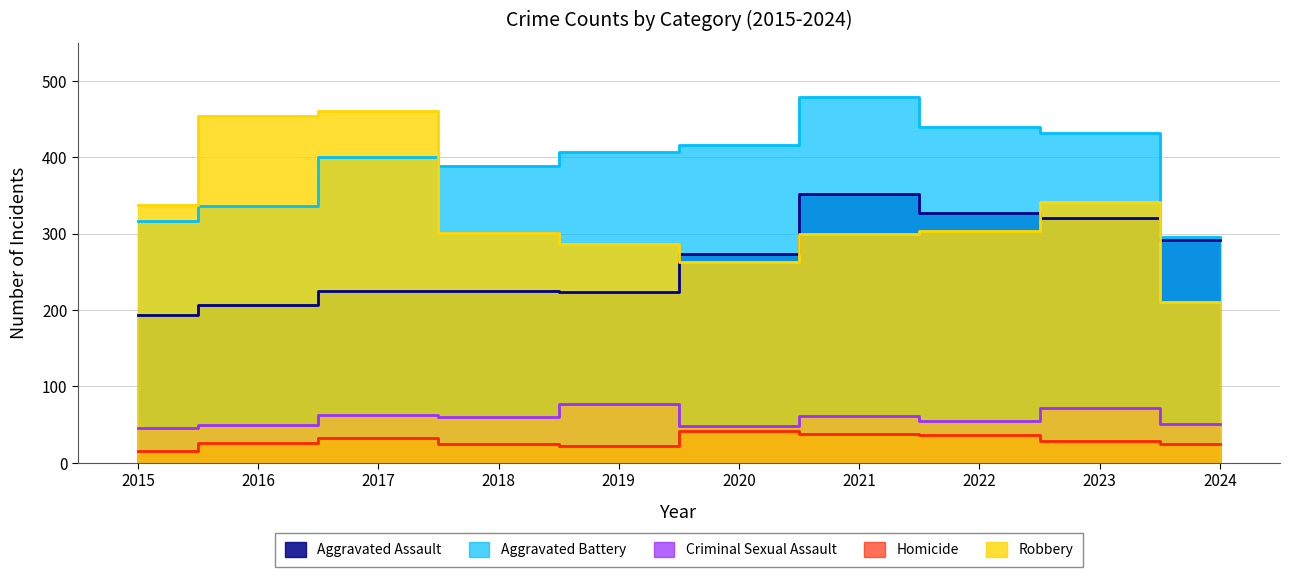

Does the chart display data point markers on the line(s)?

No